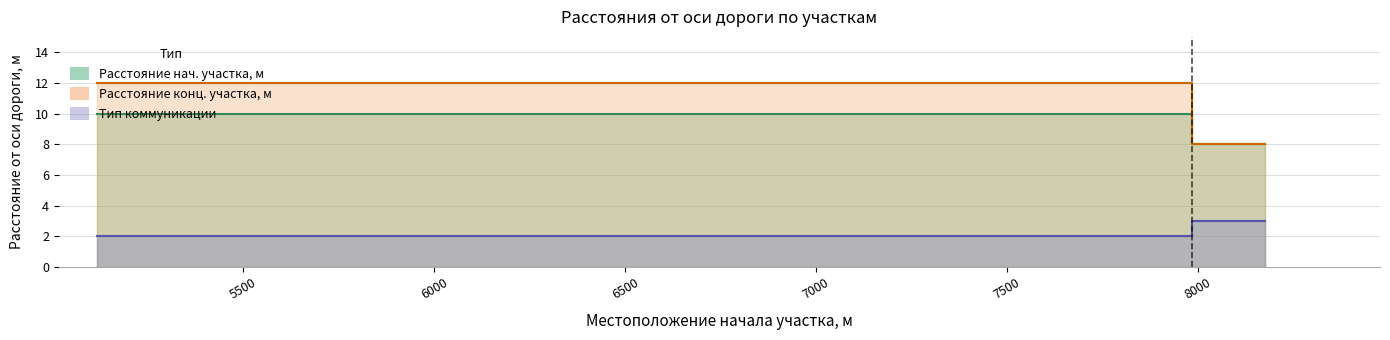

At 7672, list the series in order from largest to smallest.

Расстояние от оси дороги конца участка, м, Расстояние от оси дороги начала участка, м, Тип коммуникации